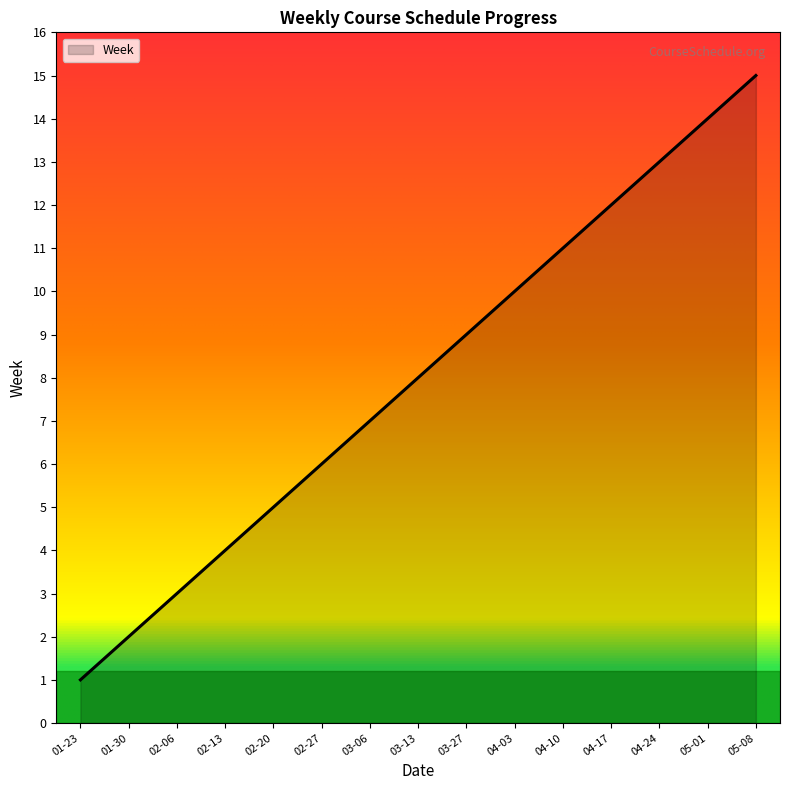

True or false: the data shows 4 at 02-13.

True